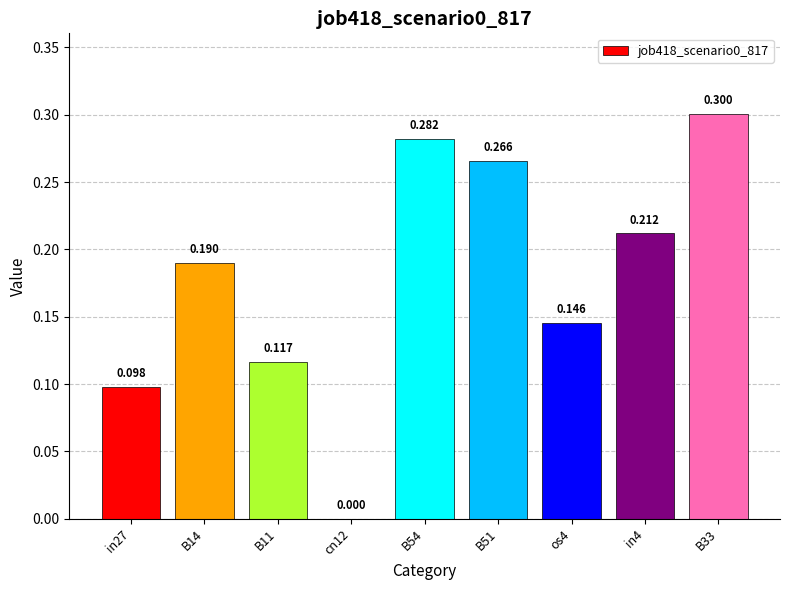

The value at B54 is 0.3. True or false?

True